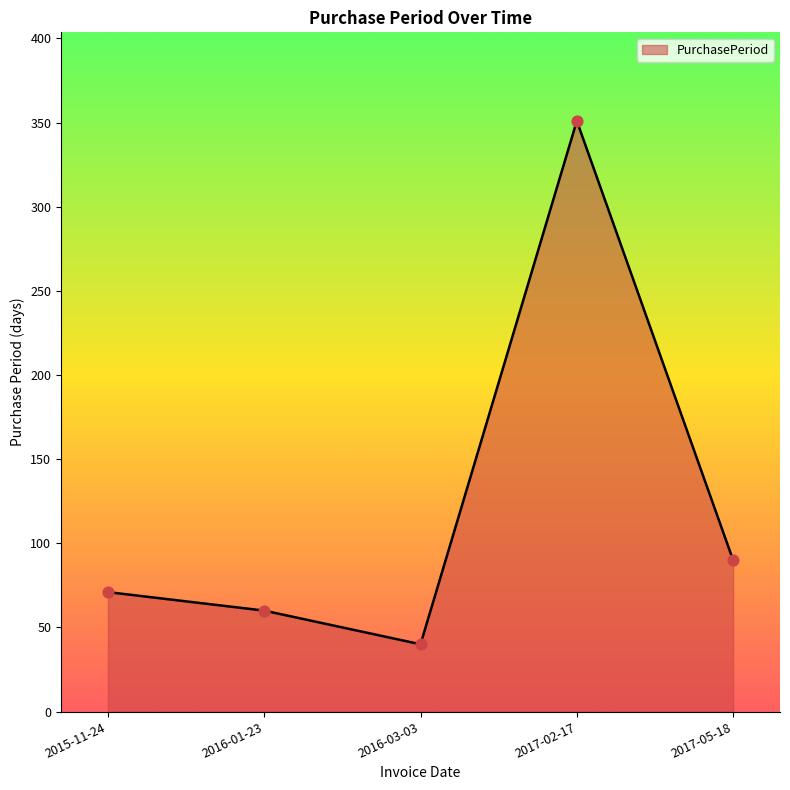

What is the ratio of the value at 2017-02-17 to the value at 2016-03-03?

8.8